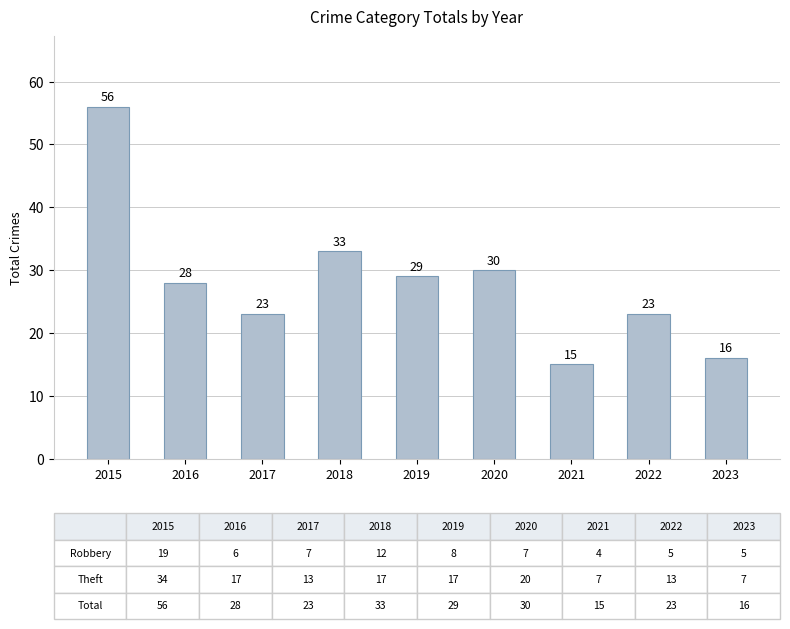

What is the maximum value shown in the chart?

56